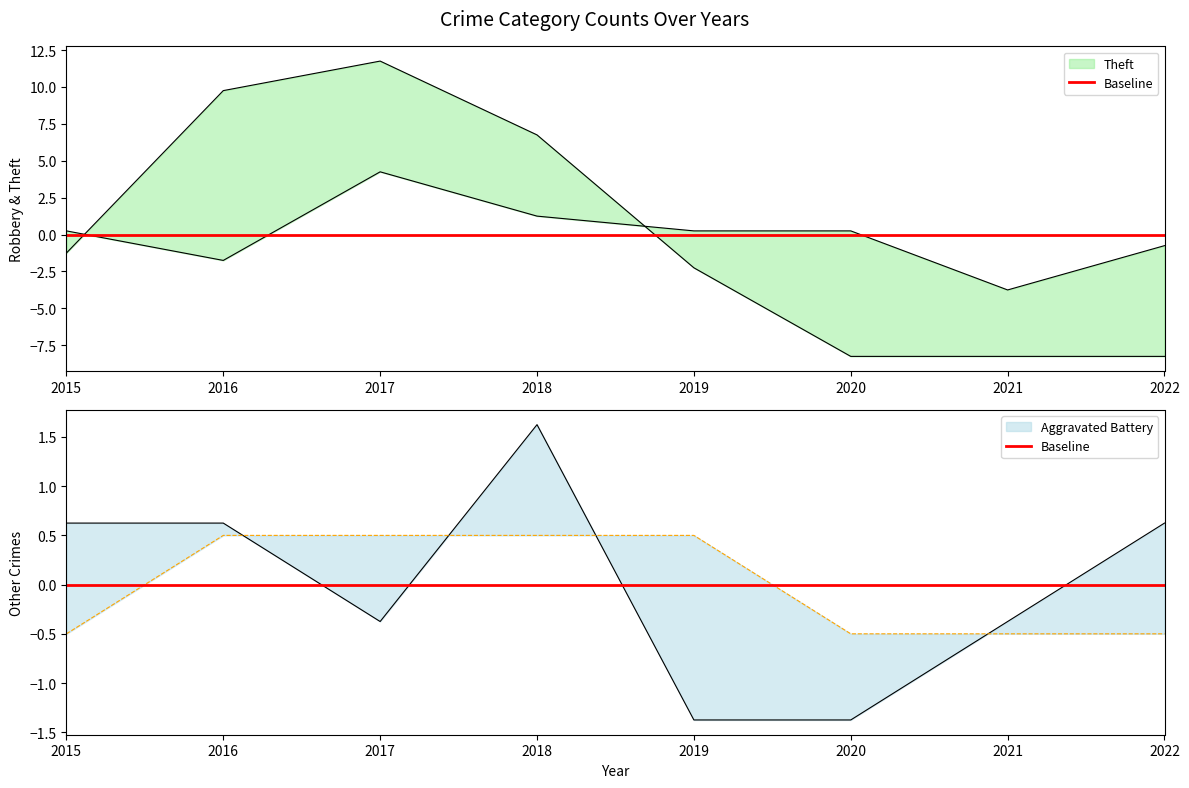

Is it true that Aggravated Assault equals 0.5 at 2017?

True